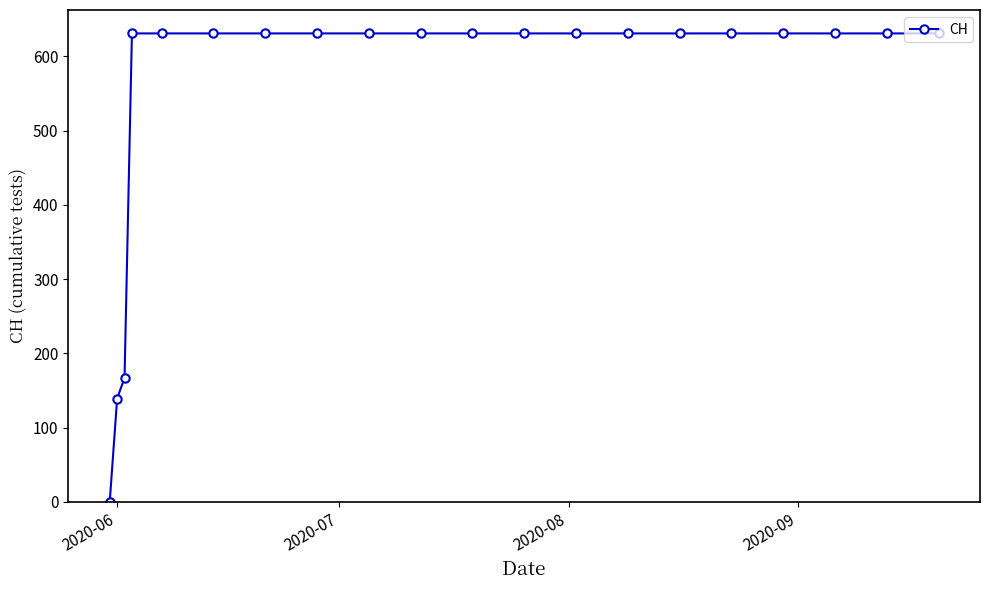

What is the value of the 14th point from the left?

631